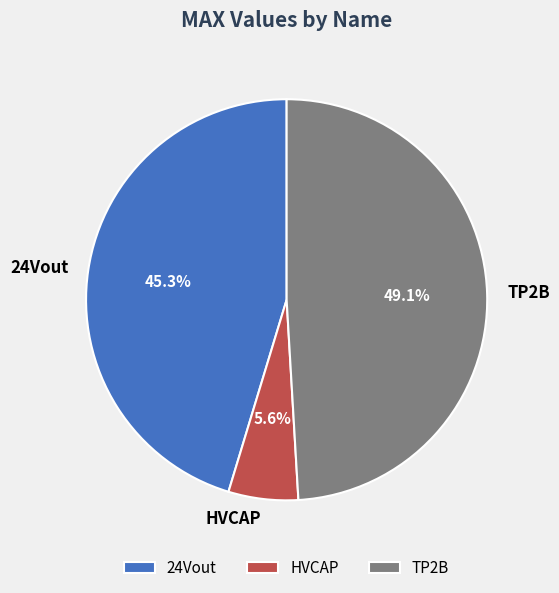

Which has a higher value, TP2B or 24Vout?

TP2B